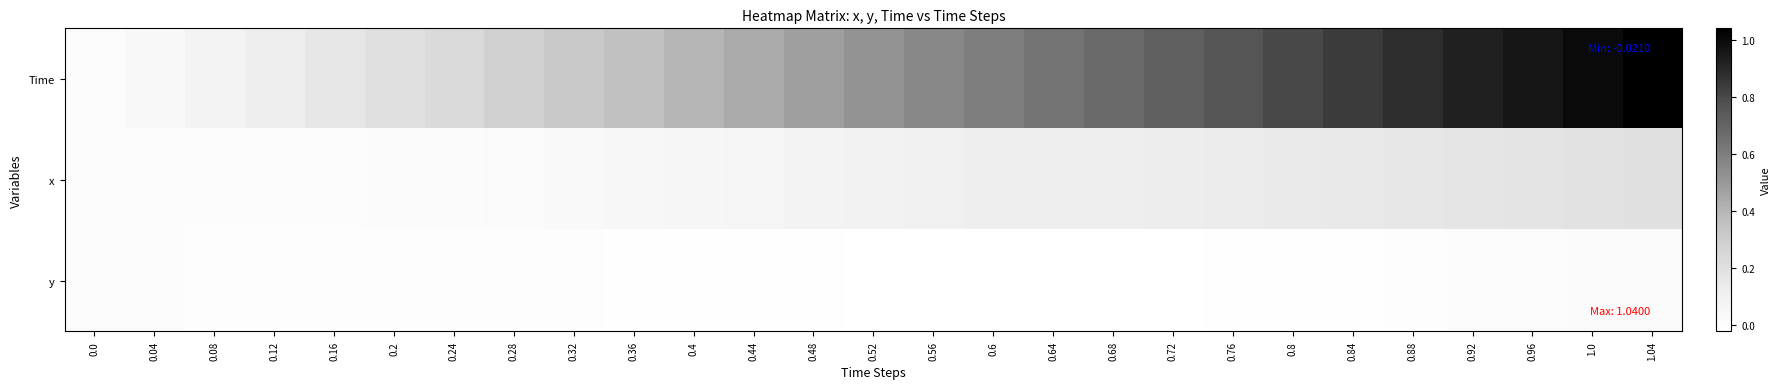

The value of Time at 0.44 is 0.4. True or false?

True